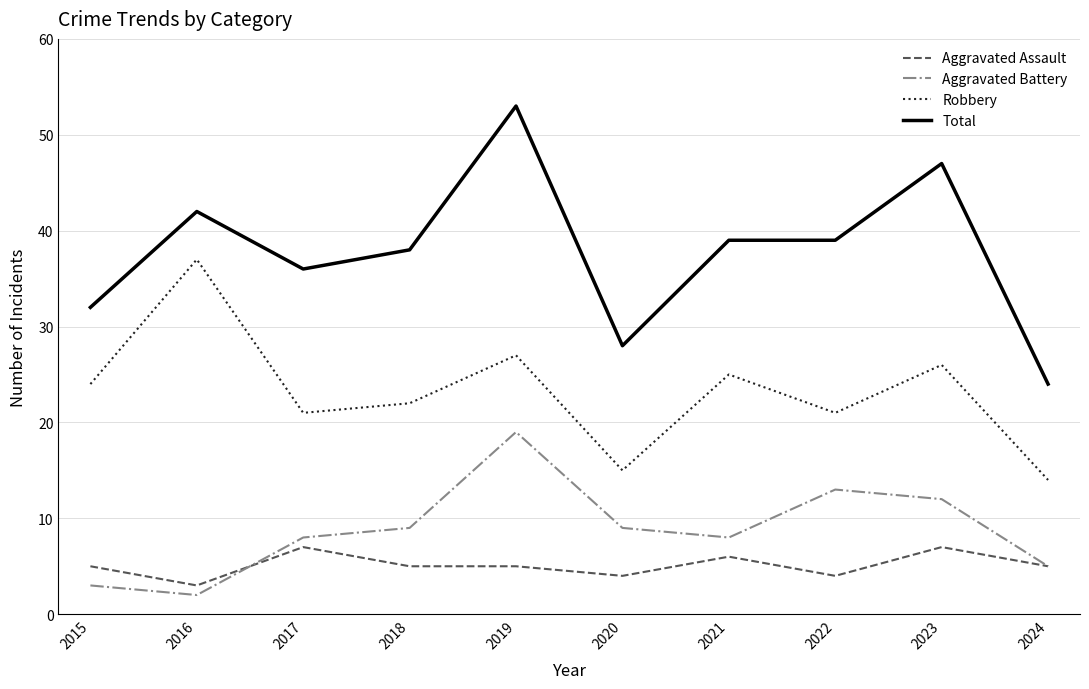

What is the difference between the highest and lowest values at 2023?

40